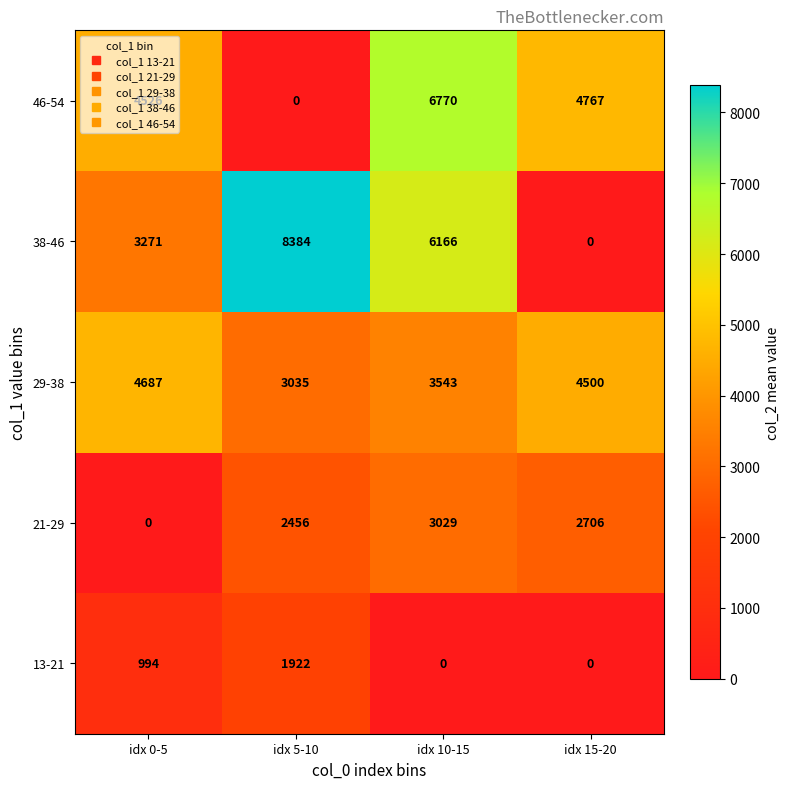

What is the average value of the 21-29 series?

2048